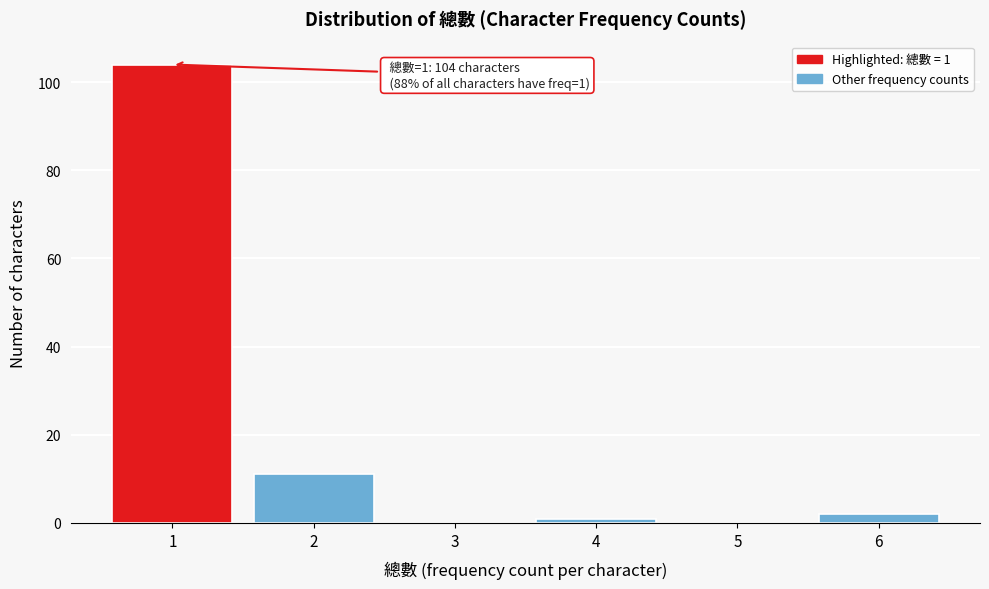

Reading left to right, list all the values displayed in this chart.

1=104	2=11	3=0	4=1	5=0	6=2